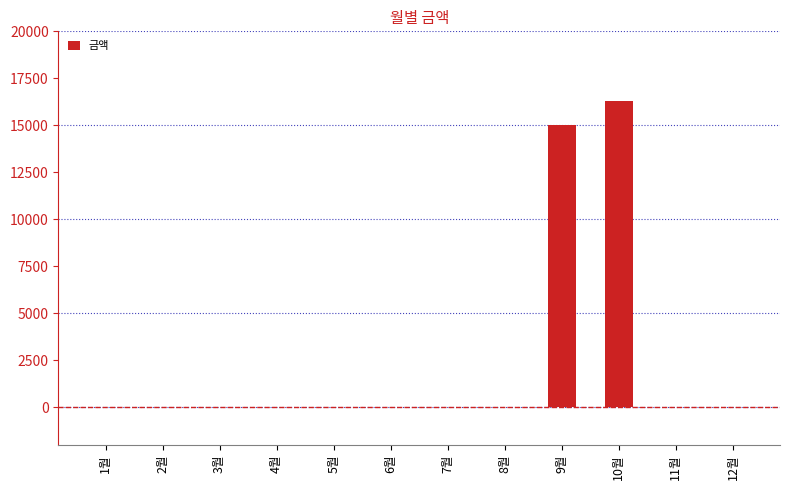

Reading right to left, extract all data points from this chart.

12월=0	11월=0	10월=16310	9월=15020	8월=0	7월=0	6월=0	5월=0	4월=0	3월=0	2월=0	1월=0